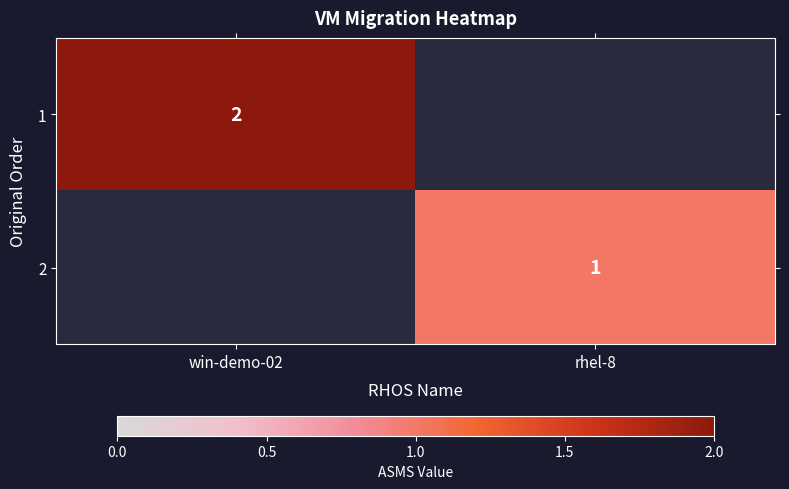

The value of 2 at rhel-8 is 1. True or false?

True